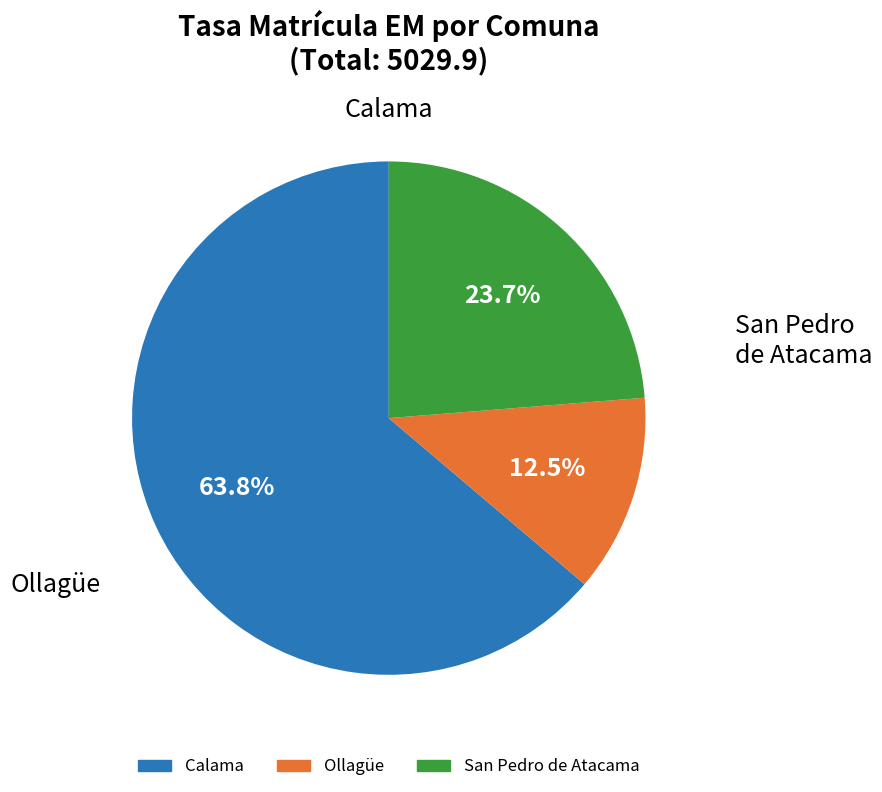

To the nearest percent, what is the difference between the largest and smallest slice percentages?

51%